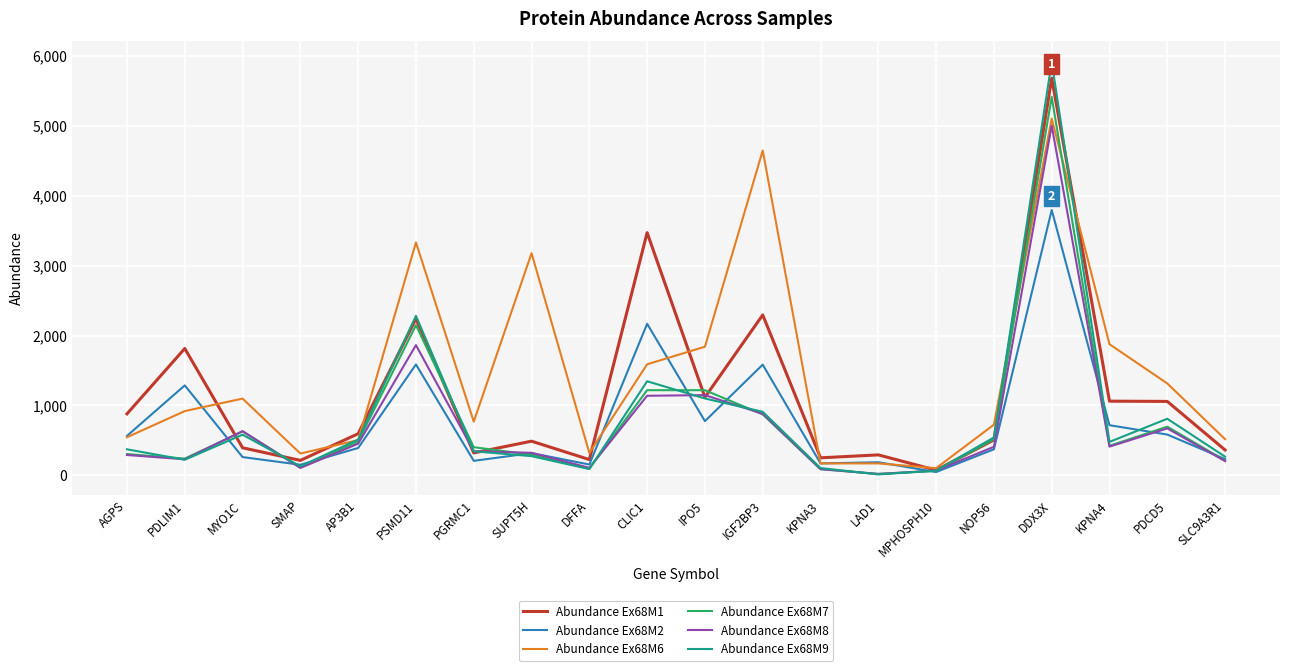

Which series has the widest spread of values?

Abundance Ex68M9